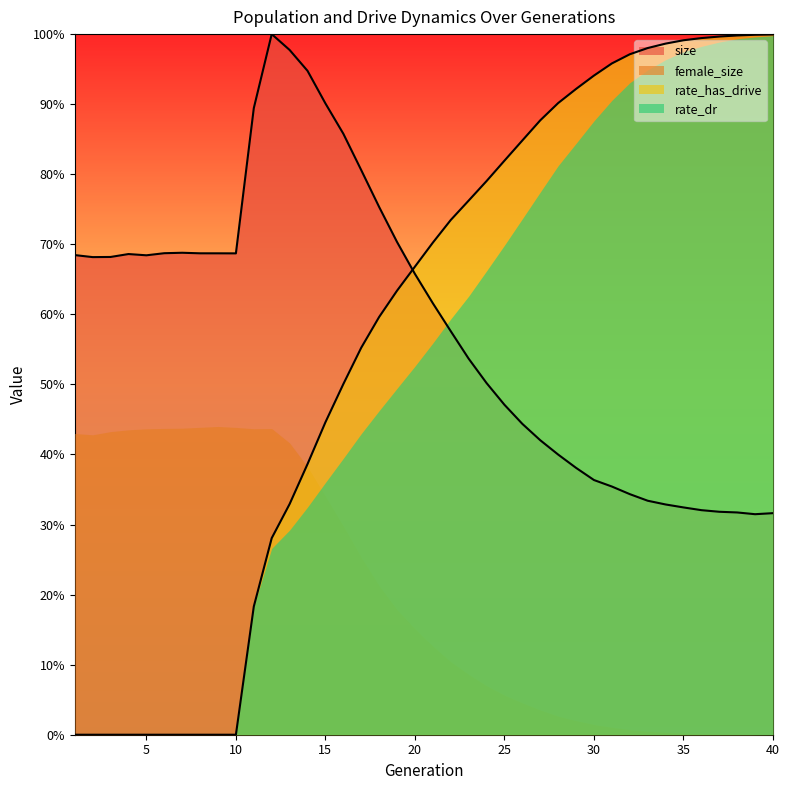

What is the difference between the maximum and minimum values in the size series?

0.7